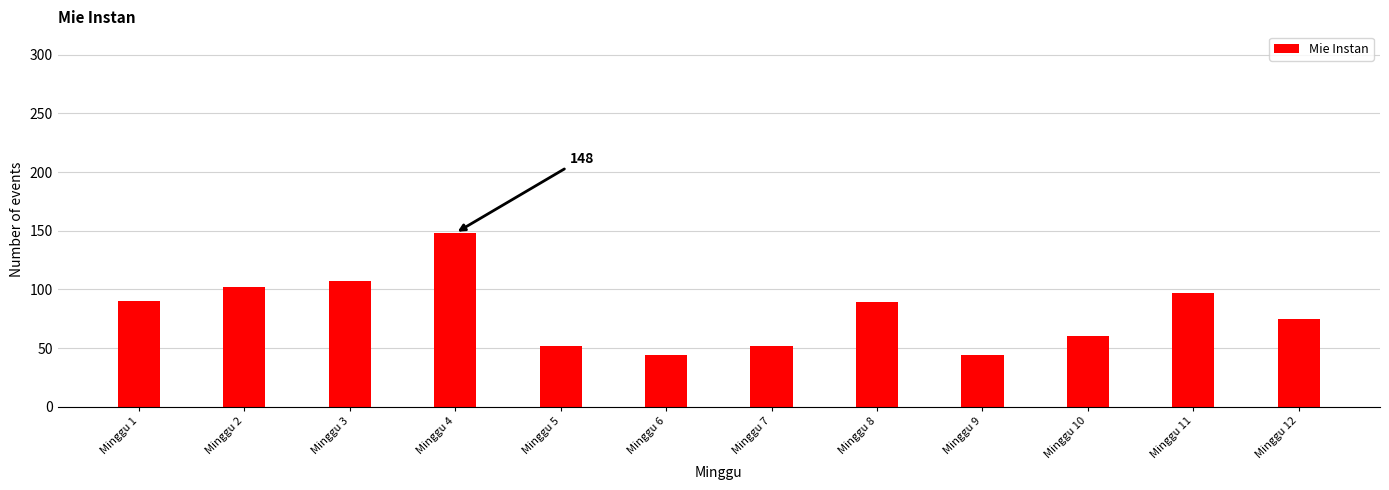

Between Minggu 5 and Minggu 8, which is larger?

Minggu 8